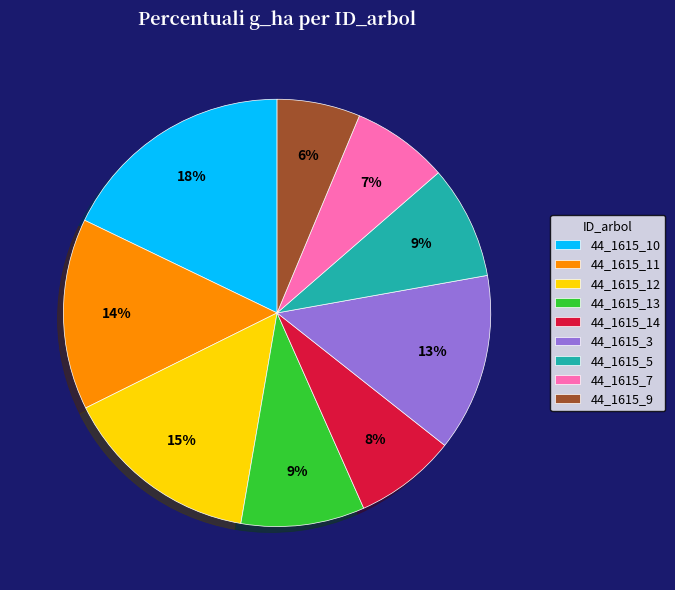

To the nearest percent, what is the difference between the largest and smallest slice percentages?

12%